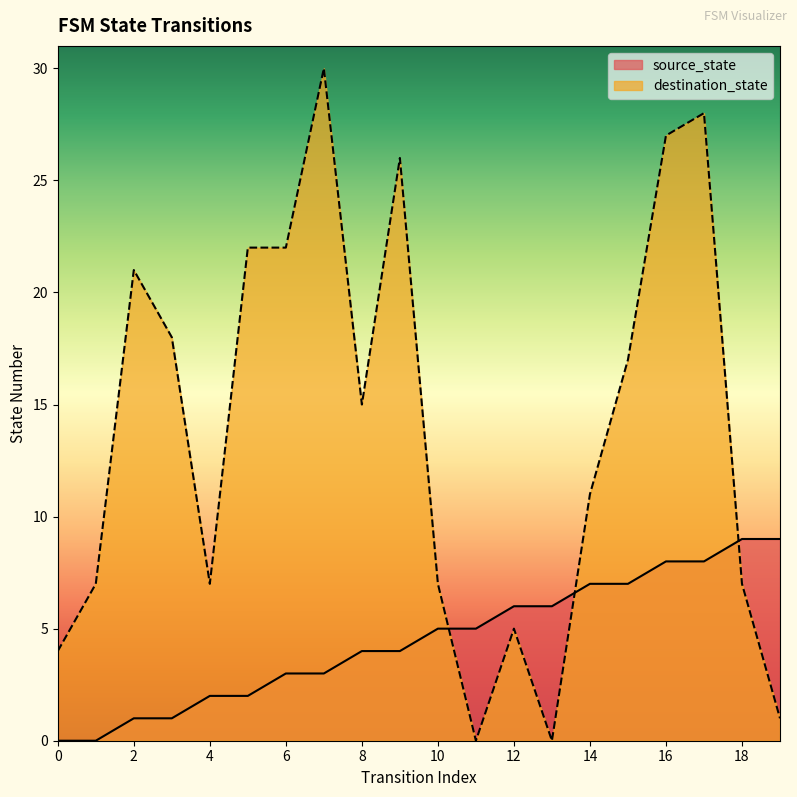

How many lines are shown in the chart?

2